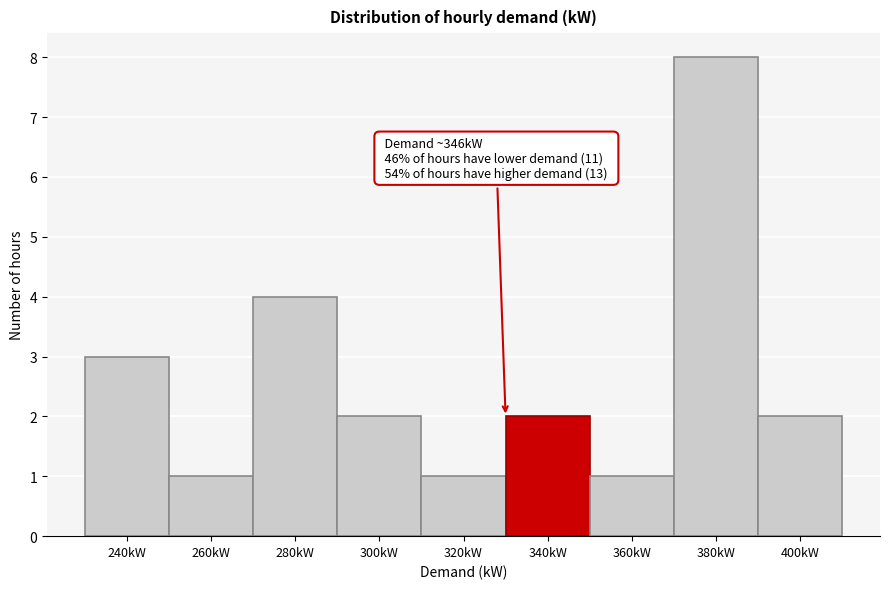

Reading right to left, list all the values displayed in this chart.

400kW=2	380kW=8	360kW=1	340kW=2	320kW=1	300kW=2	280kW=4	260kW=1	240kW=3